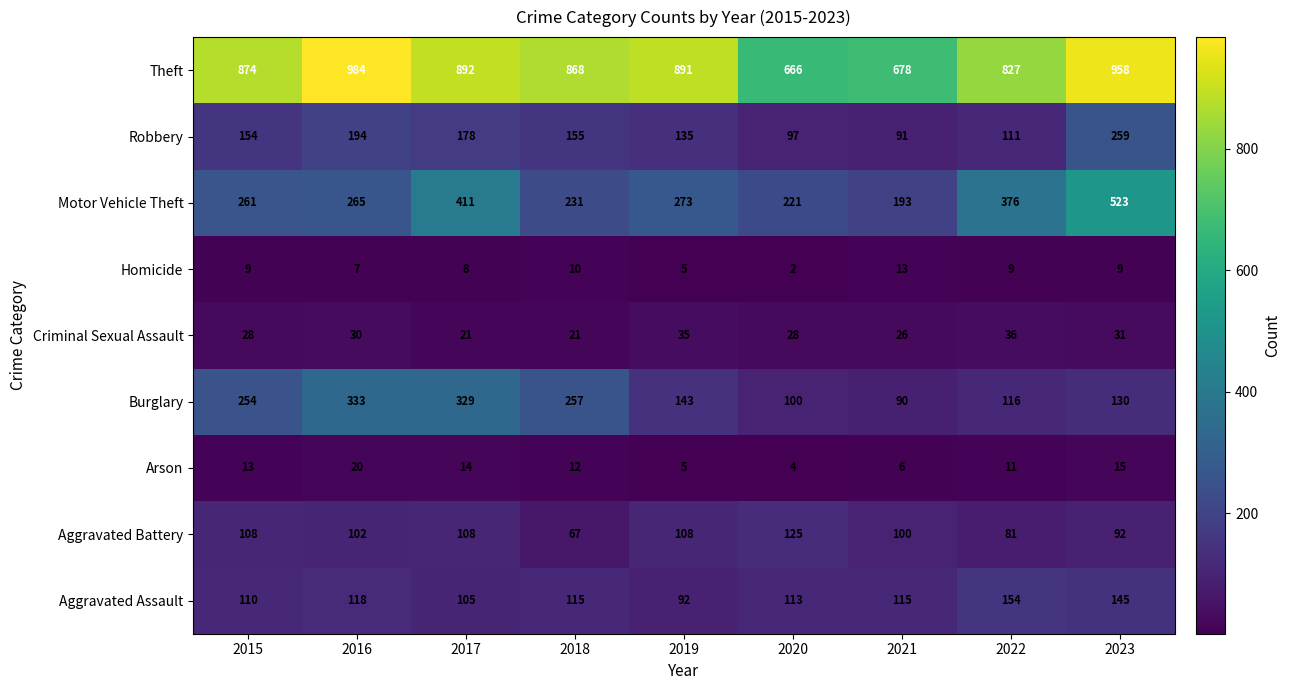

What is the difference between the Robbery values at 2019 and 2017?

43